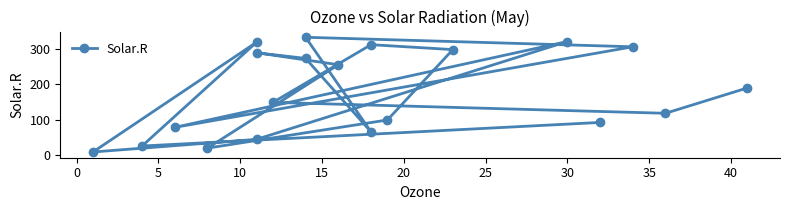

What is the smallest value displayed?

8